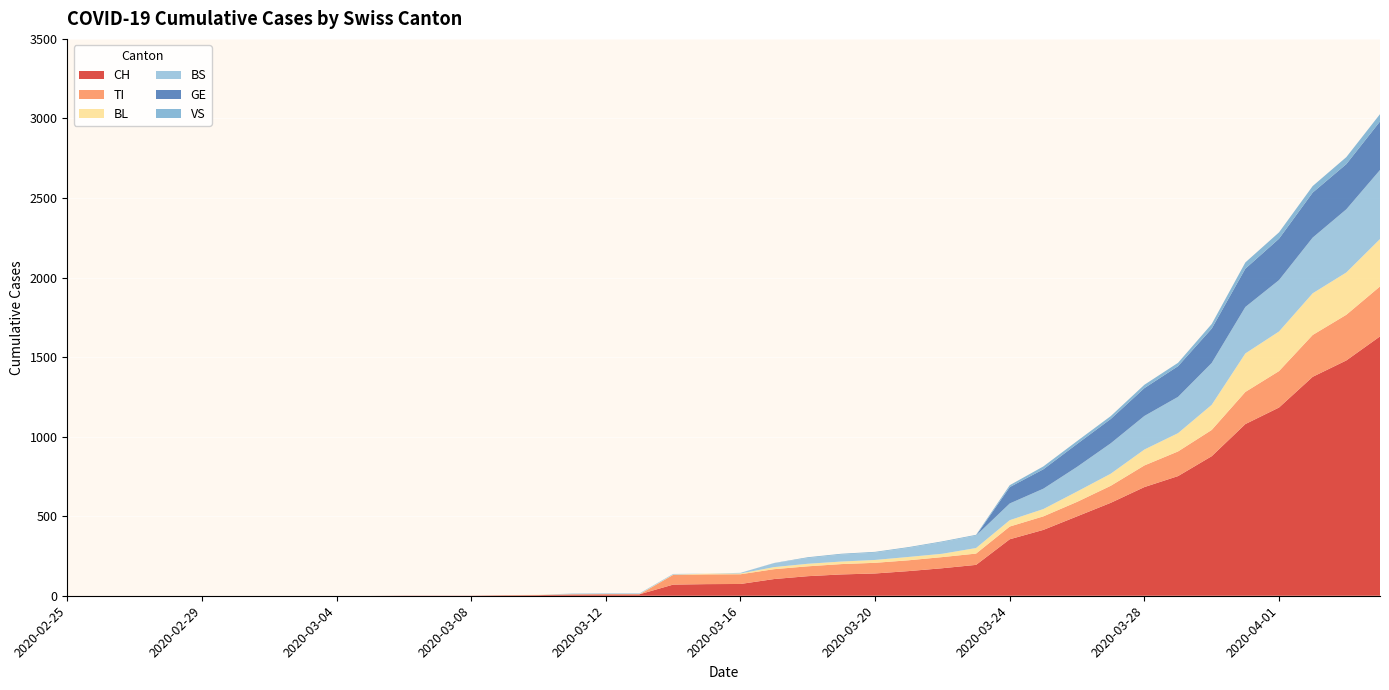

Reading right to left, what are all the values shown in this chart?

CH: 1630	1479	1376	1183	1079	877	752	683	584	499	414	355	194	173	155	140	134	123	105	74	73	70	9	9	8	4	3	1	1	1	0	0	0	0	0	0	0	0	0	0
TI: 314	287	263	229	202	165	155	136	107	91	85	80	71	70	68	67	65	62	62	61	61	61	0	0	0	0	0	0	0	0	0	0	0	0	0	0	0	0	0	0
BL: 298	266	262	249	242	158	115	100	76	65	46	40	35	21	21	18	16	16	13	5	5	2	2	2	2	2	1	0	0	0	0	0	0	0	0	0	0	0	0	0
BS: 434	397	350	323	292	263	228	211	191	155	128	105	78	73	57	46	44	36	25	4	0	4	4	4	4	0	0	0	0	0	0	0	0	0	0	0	0	0	0	0
GE: 305	284	283	260	241	216	193	175	153	144	122	103	0	0	0	0	0	0	0	0	0	0	0	0	0	0	0	0	0	0	0	0	0	0	0	0	0	0	0	0
VS: 46	44	41	40	39	29	21	21	18	18	18	12	5	5	5	5	5	5	1	0	0	0	0	0	0	0	0	0	0	0	0	0	0	0	0	0	0	0	0	0